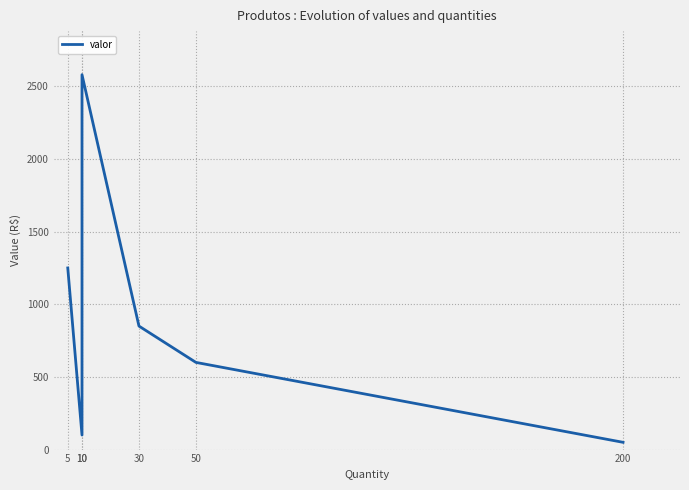

At which label is the value closest to 1315?

5